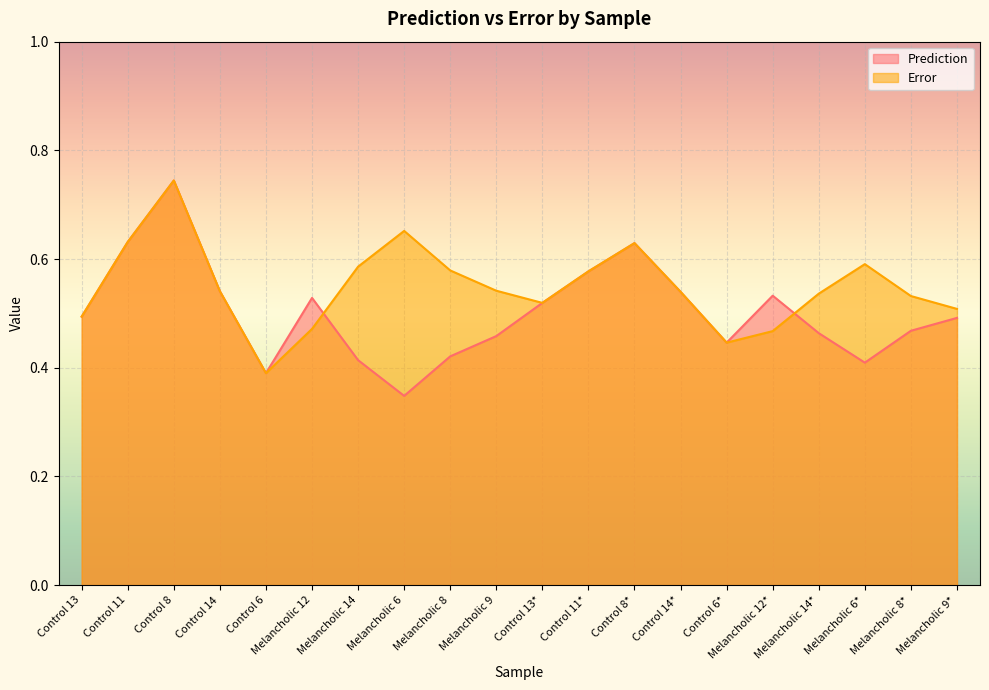

What is the difference between the Error values at Melancholic 8 and Melancholic 12?

0.1